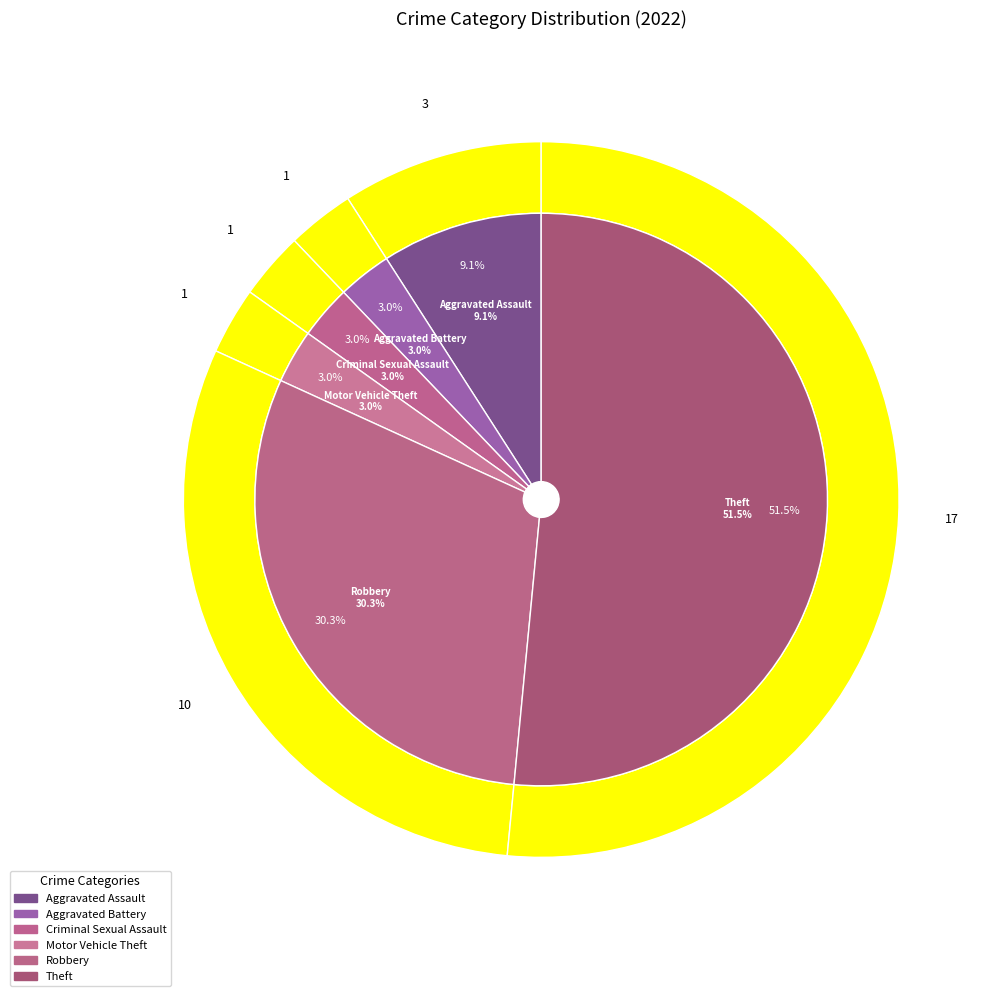

What is the change in value from Criminal Sexual Assault to Robbery?

+9